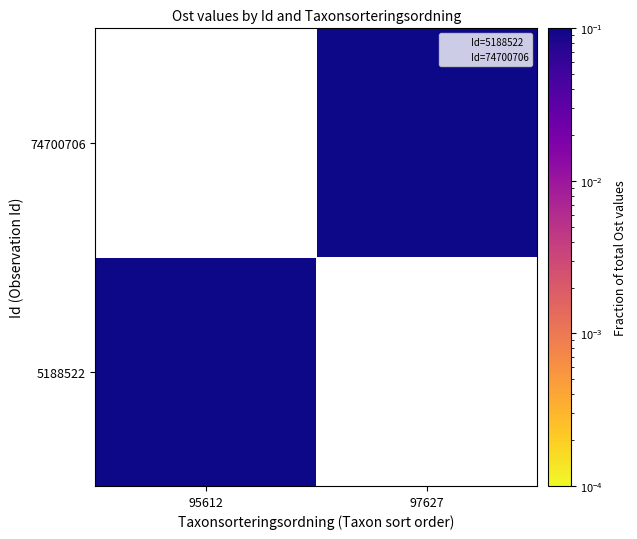

How many distinct data groups are displayed?

2